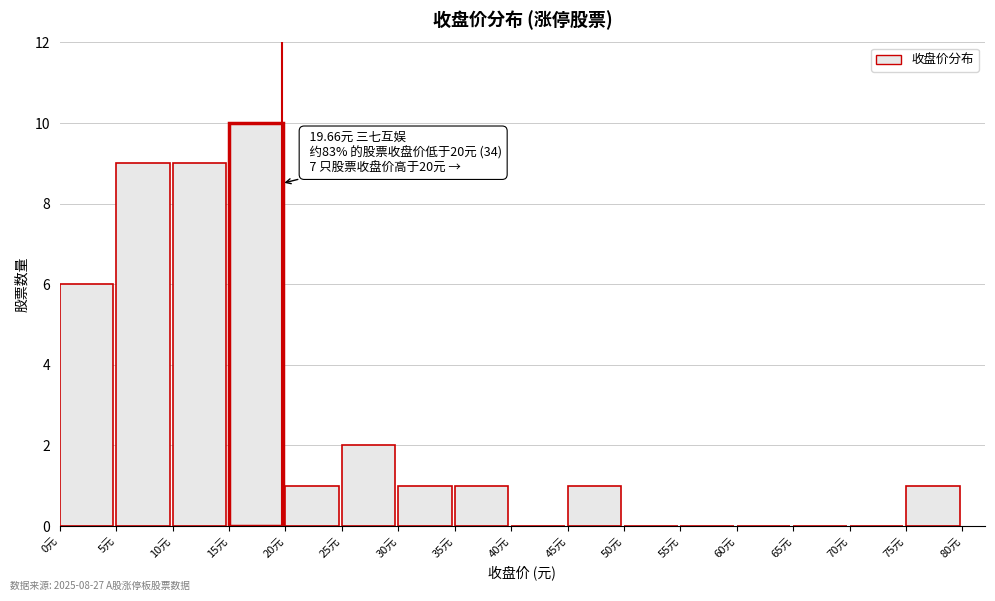

Which range on the x-axis has the tallest bar?

15 to 20